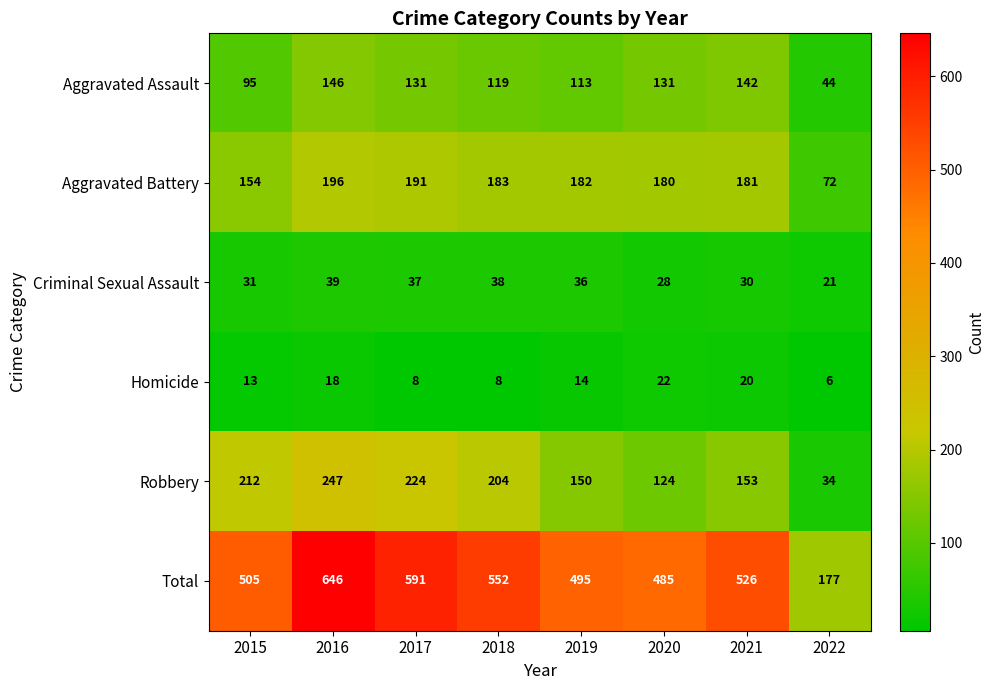

The Total series shows 247 at 2019. True or false?

False